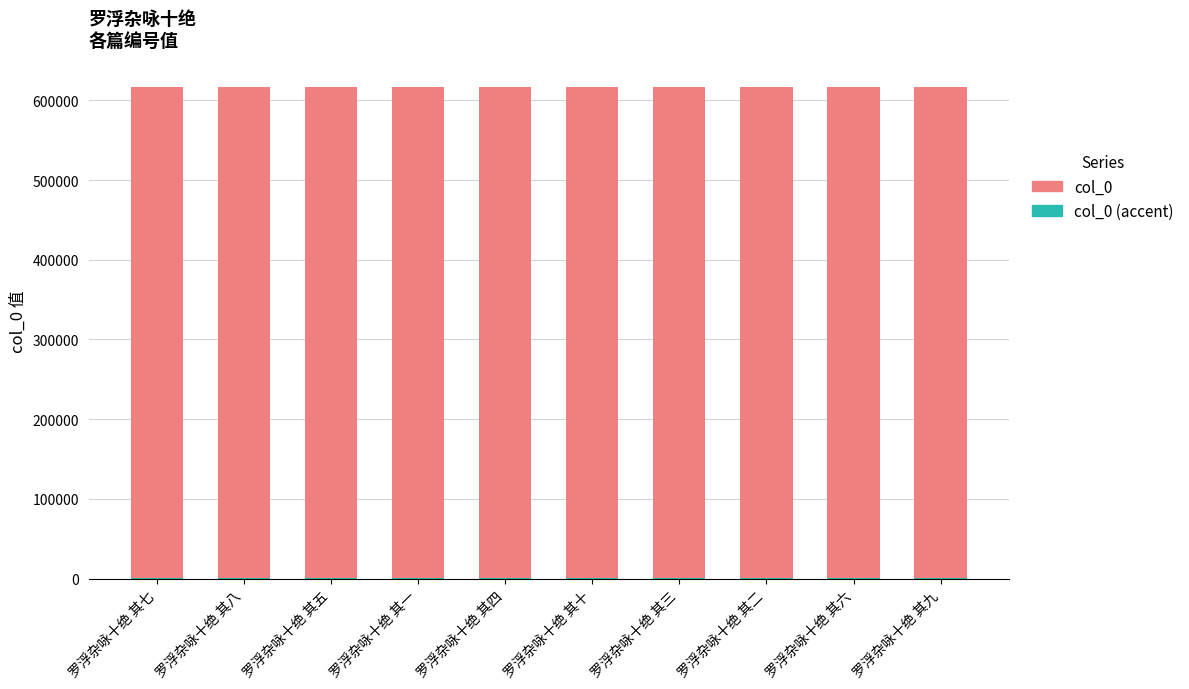

How many series are shown in this chart?

2